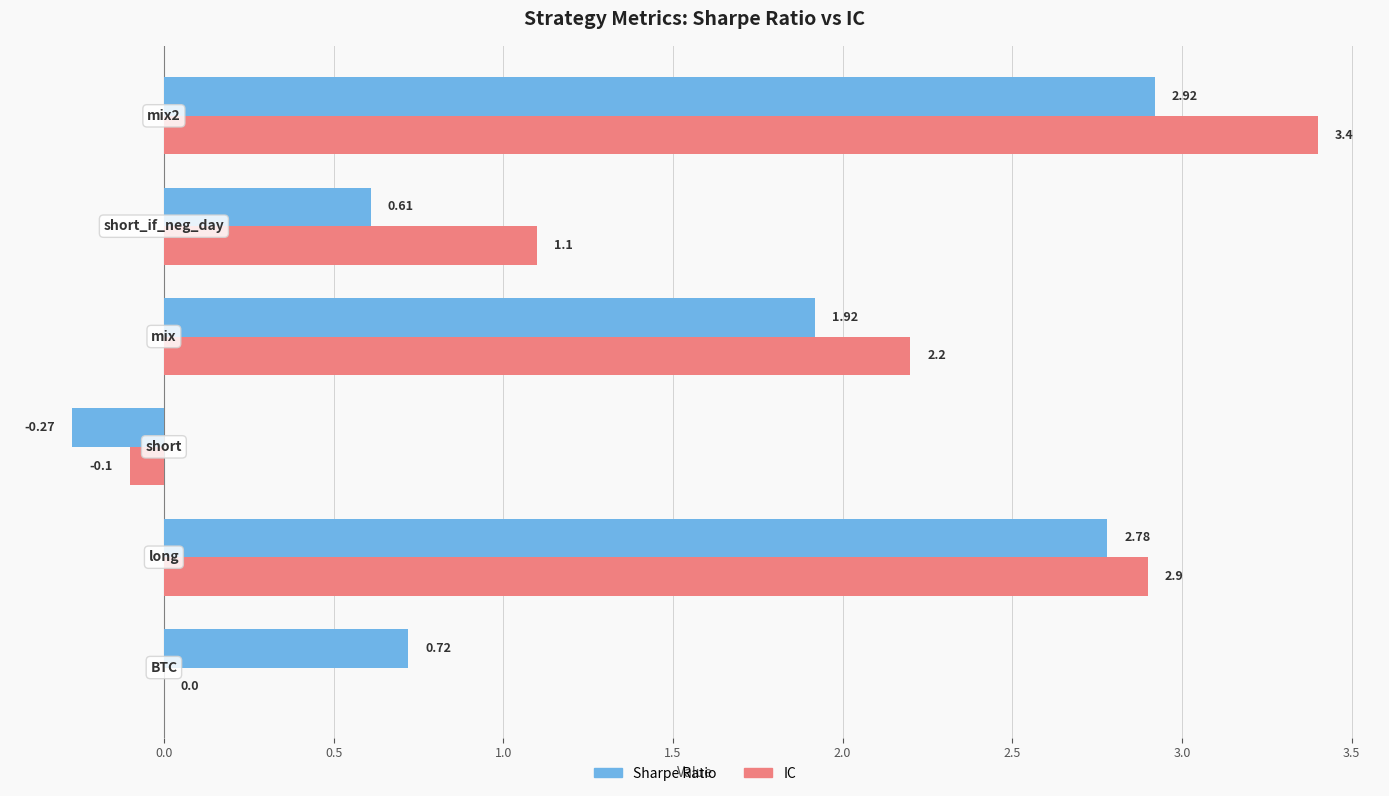

Which series has the largest total across all categories?

IC